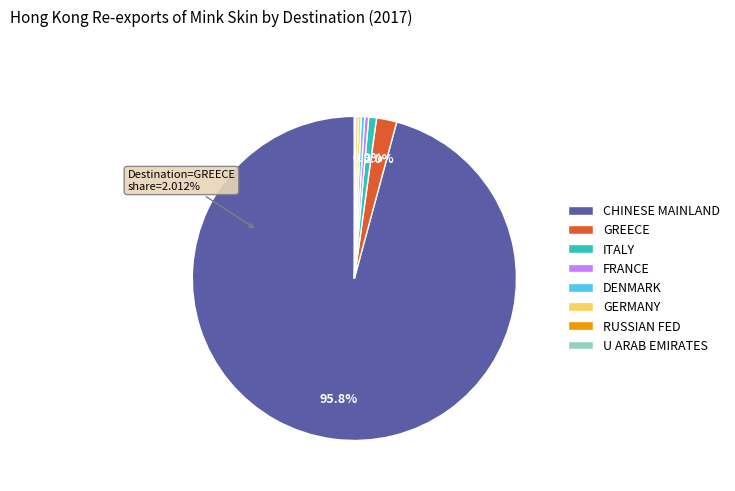

True or false: FRANCE accounts for 0% of the total.

True